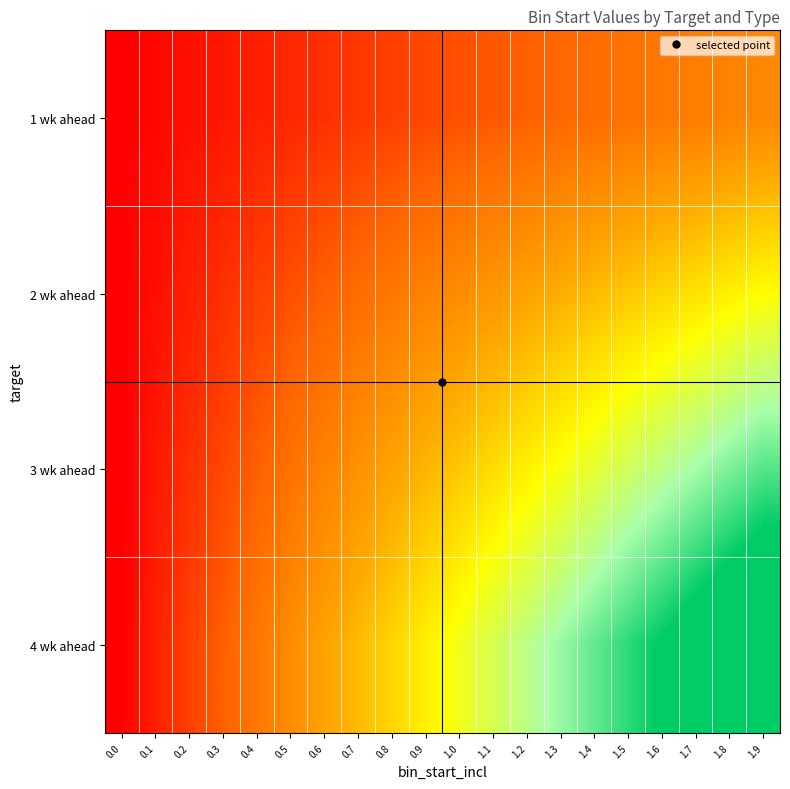

What is the spread (max minus min) of values at 1.7?

0.7